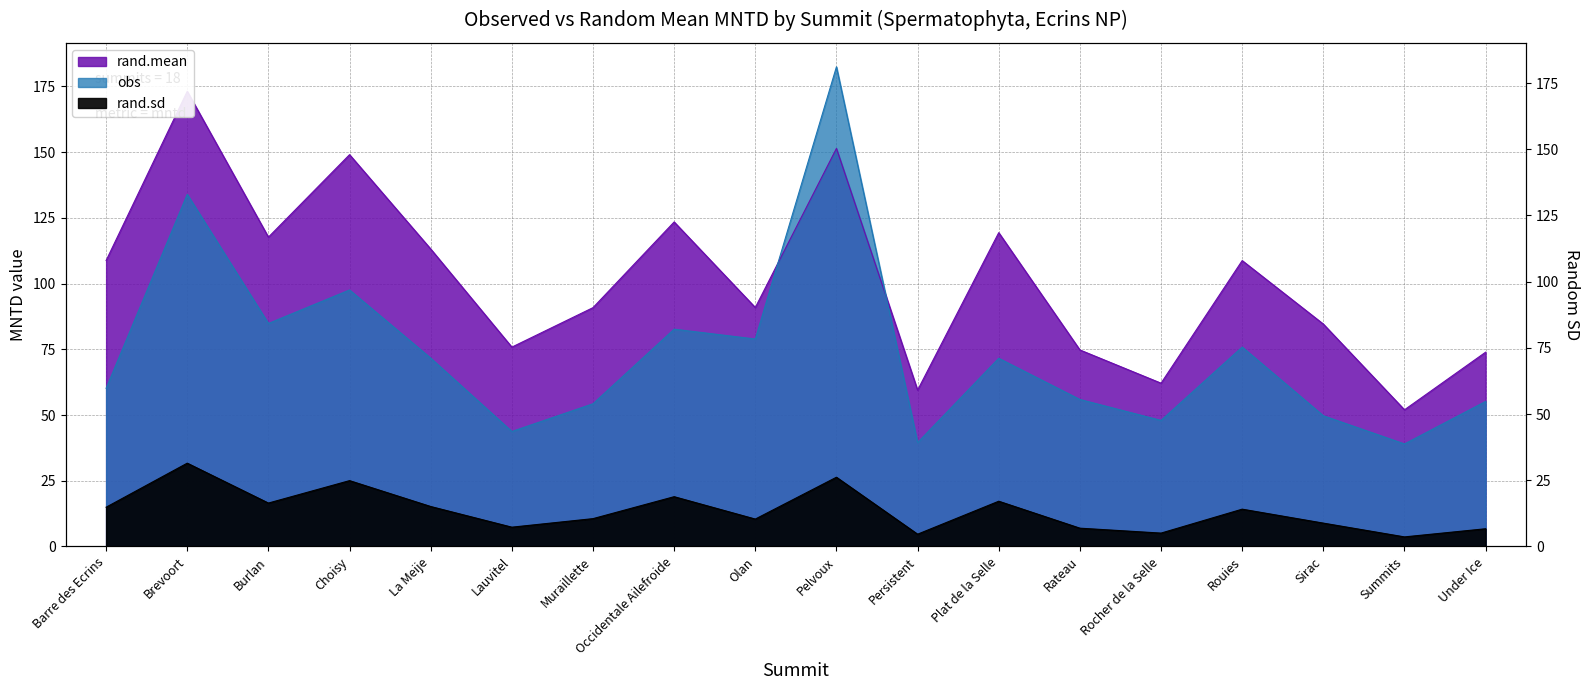

Which series has the largest total across all categories?

rand.mean